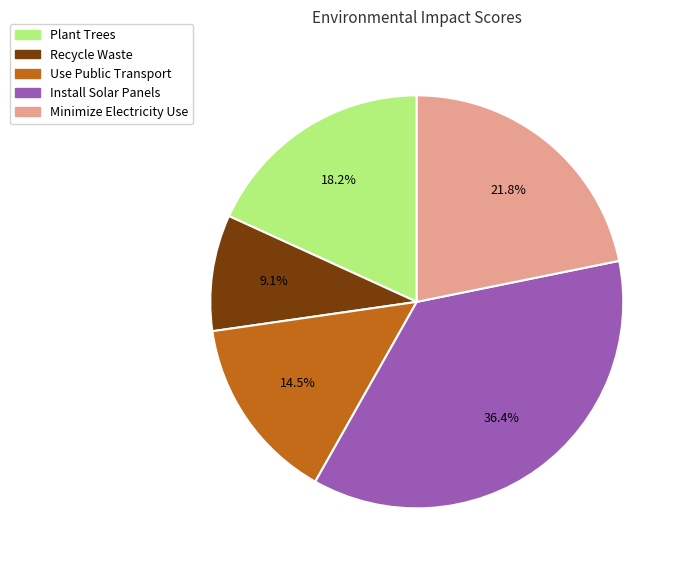

How many segments does this pie chart have?

5